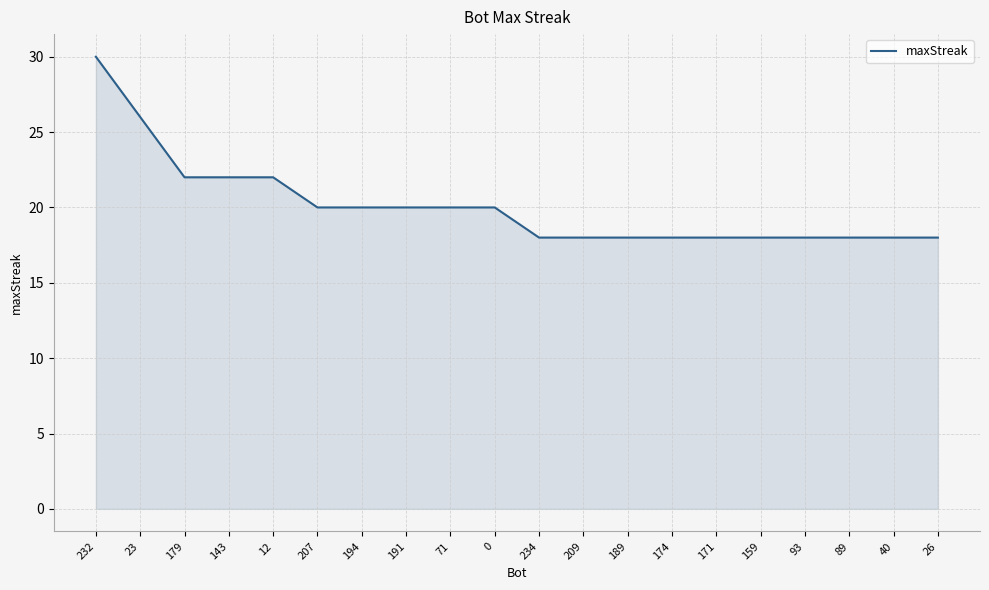

What is the average value?

20